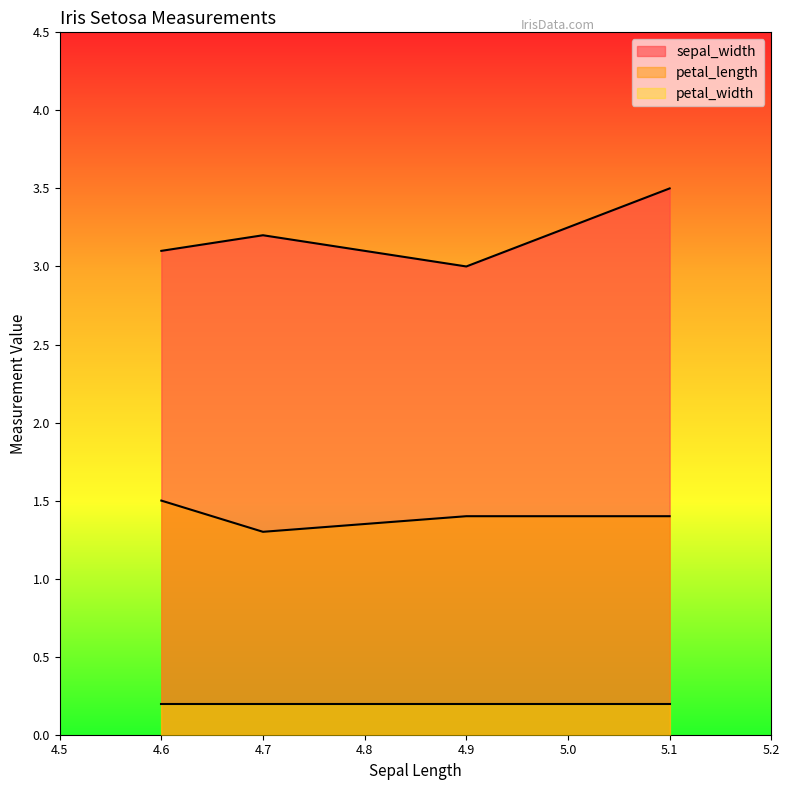

Count the number of categories in the chart.

4